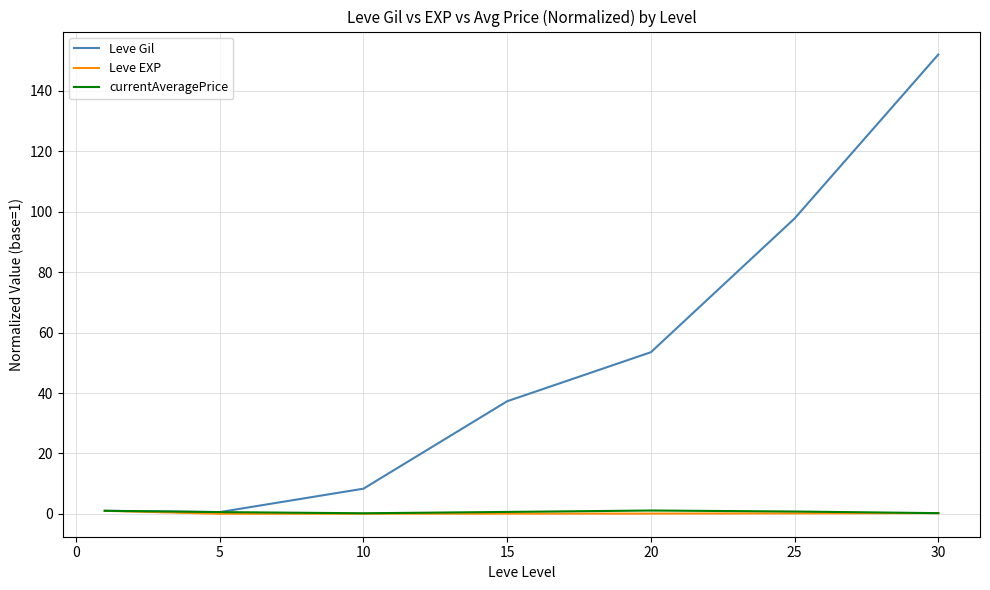

How many distinct data groups are displayed?

3